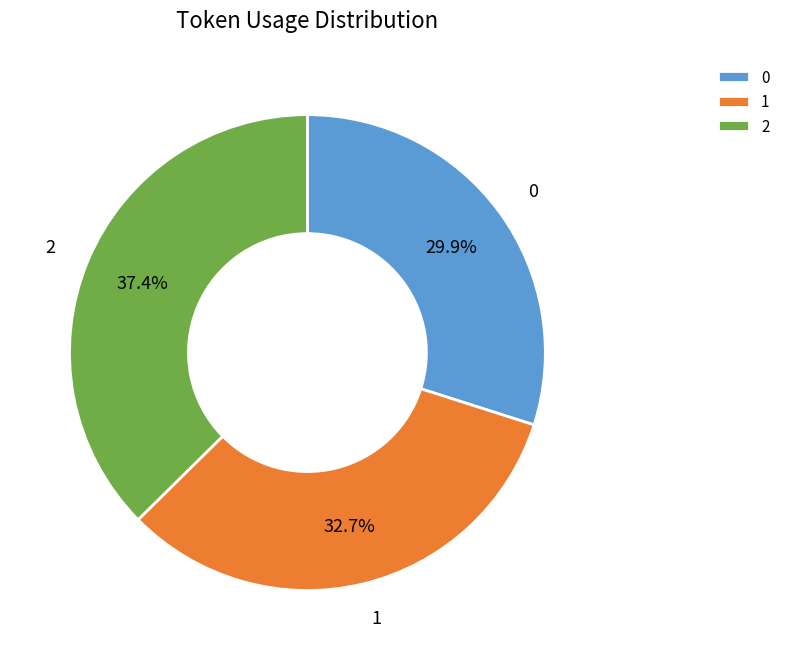

What is the ratio of the value at 2 to the value at 1?

1.1